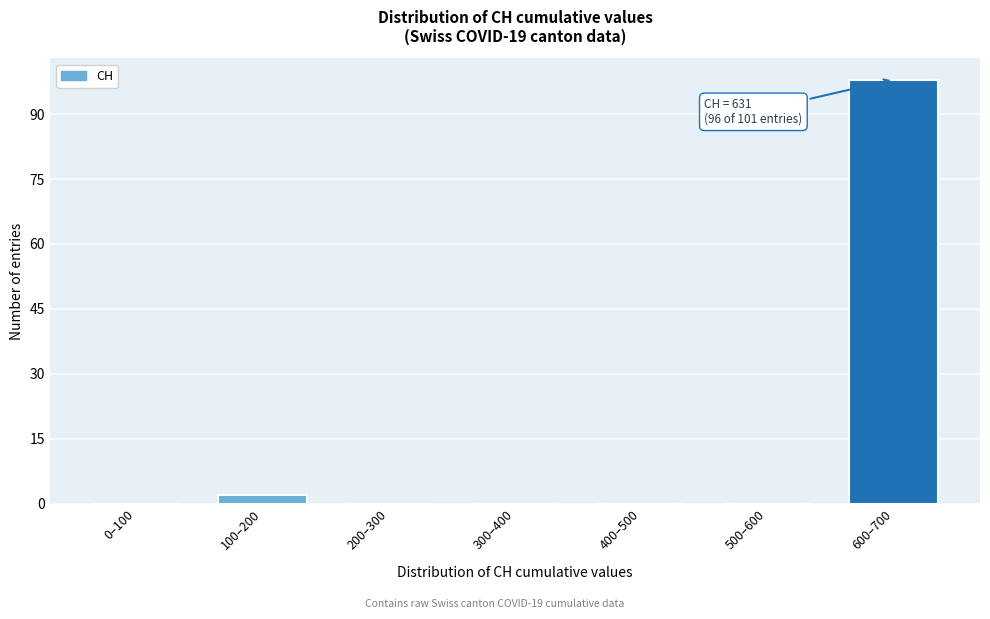

Reading left to right, what are all the values shown in this chart?

0–100=0	100–200=2	200–300=0	300–400=0	400–500=0	500–600=0	600–700=98